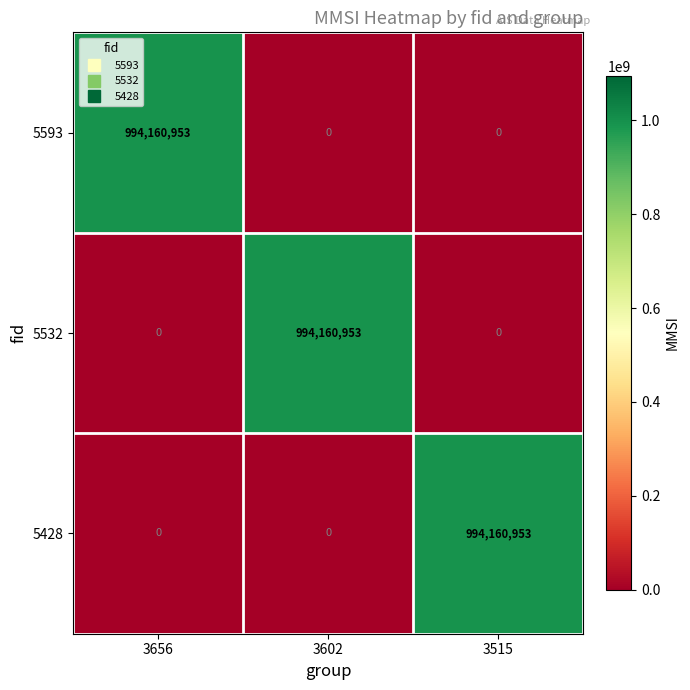

Reading left to right, what are all the values shown in this chart?

5593: 994160953	0	0
5532: 0	994160953	0
5428: 0	0	994160953